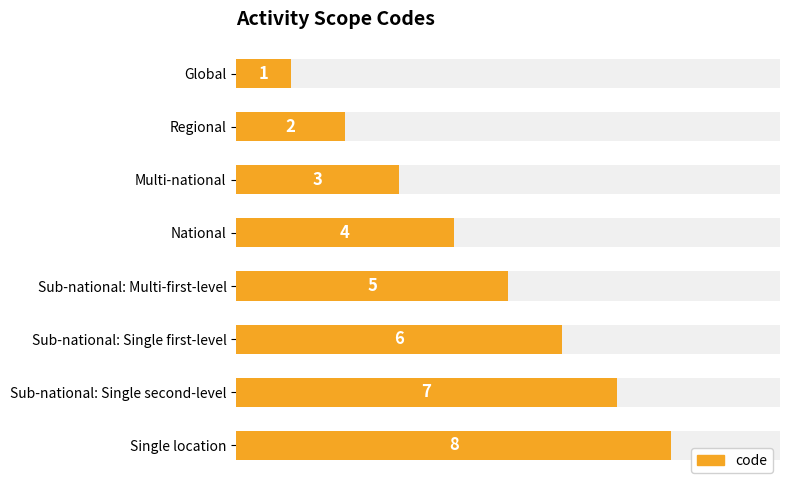

The value at Regional is 3. True or false?

False